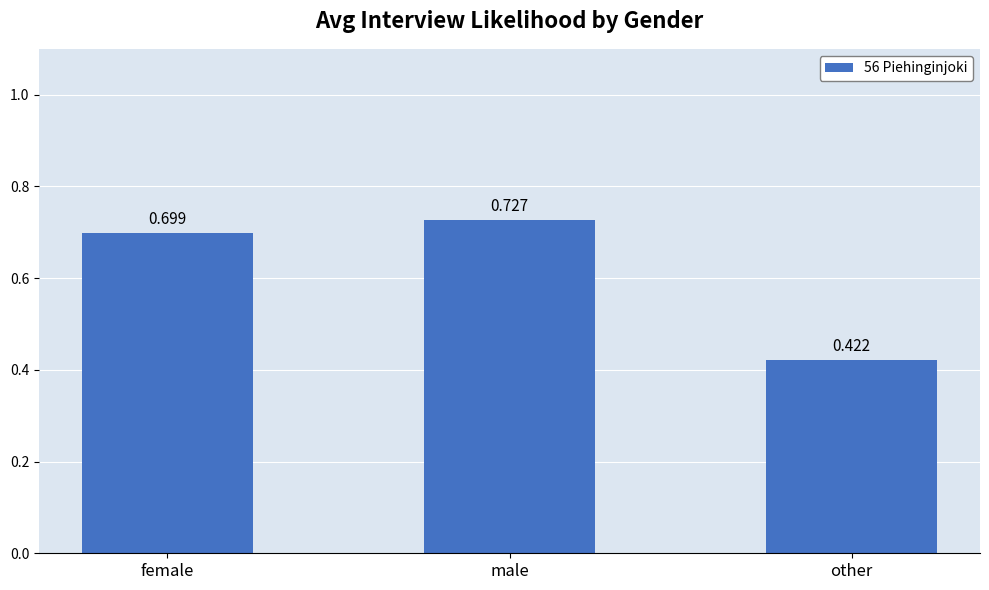

True or false: the data shows 1.1 at female.

False